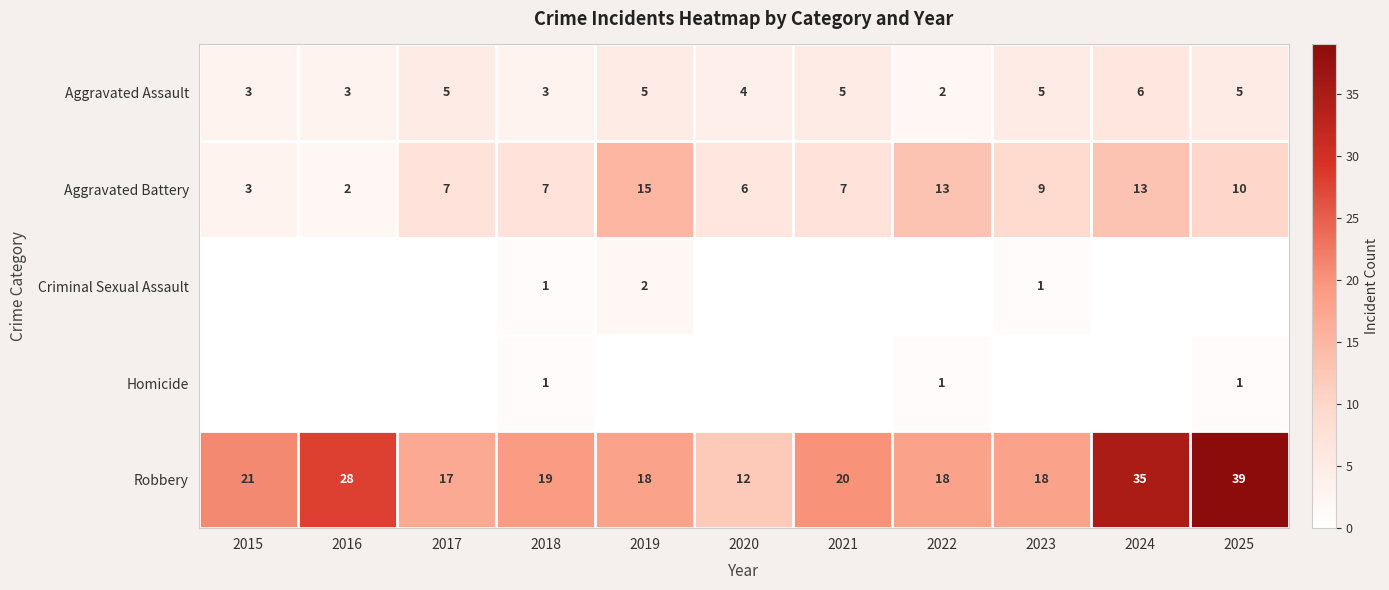

At how many categories does at least one series exceed 23?

3